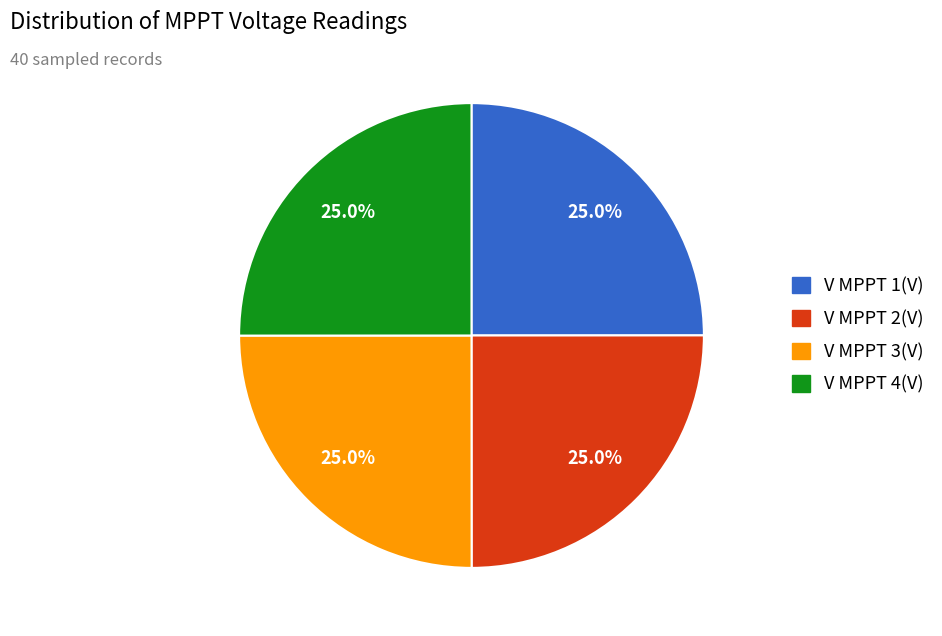

How much of the chart is everything except V MPPT 4(V)?

75.0%